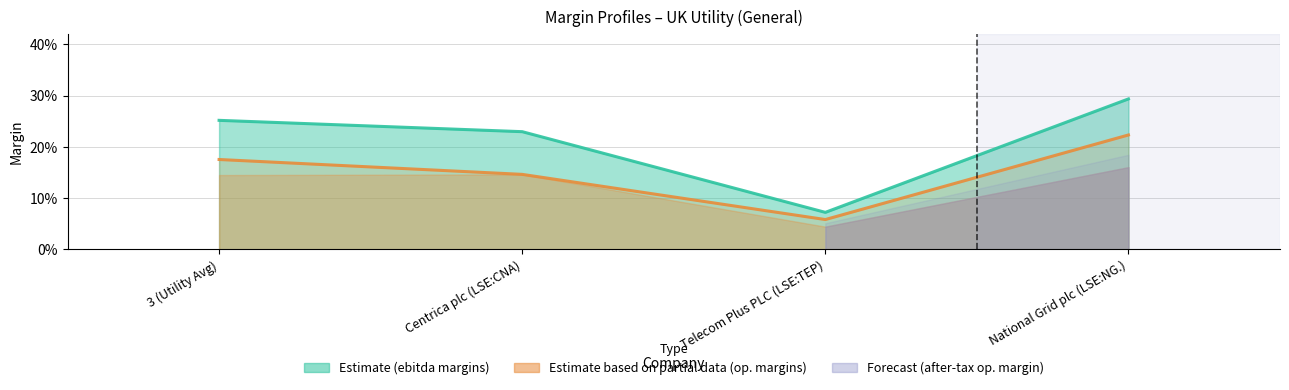

Is it true that ebitdard_margin equals 0.1 at 3 (Utility Avg)?

False